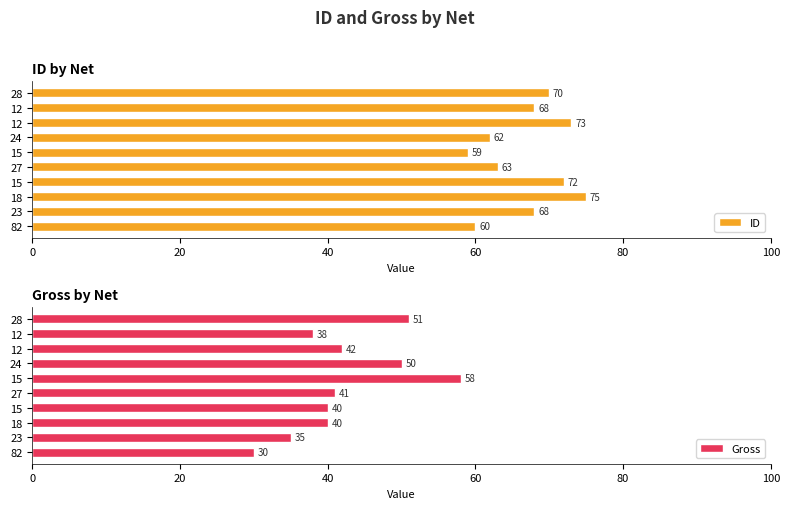

True or false: Gross has a value of 20.9 at 27.

False